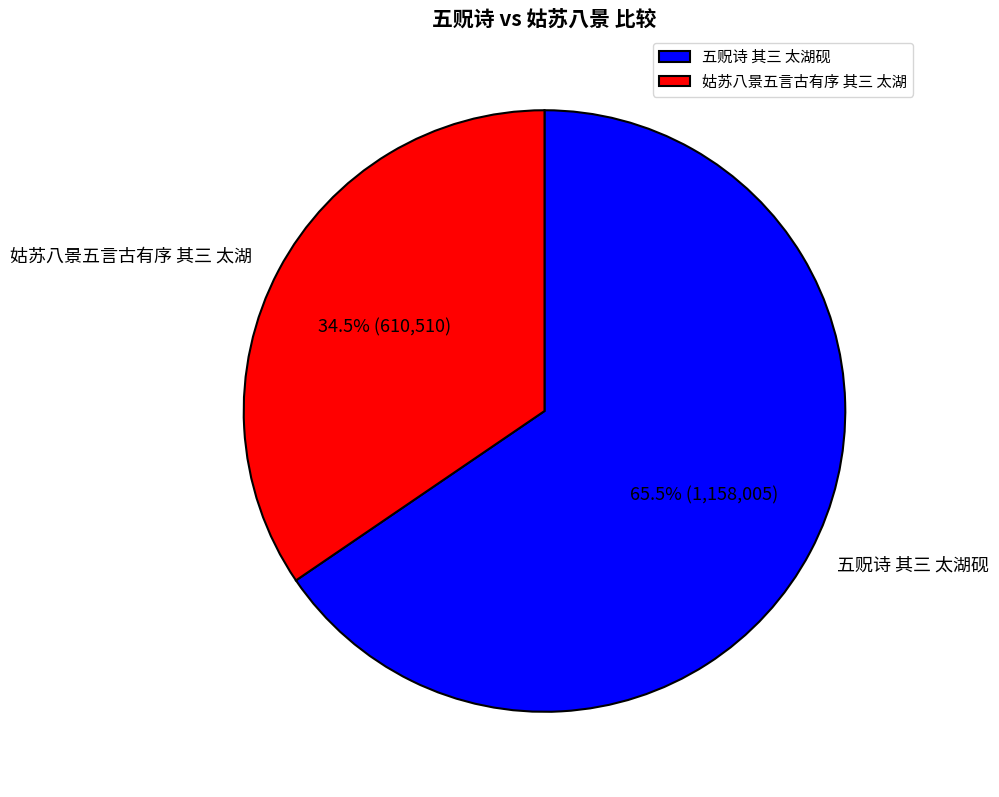

Does any single category account for the majority?

Yes